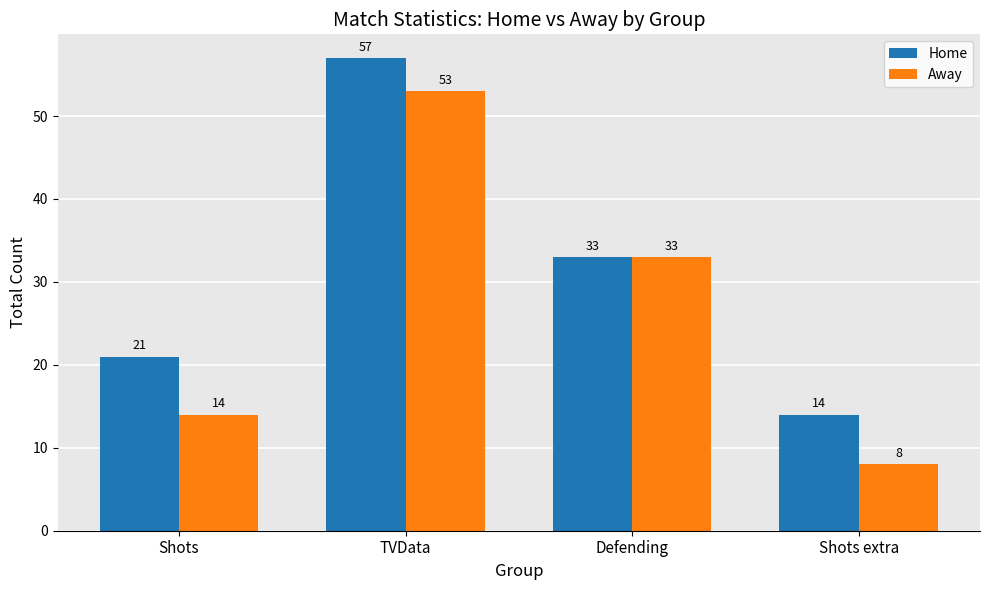

At how many categories does at least one series exceed 19?

3